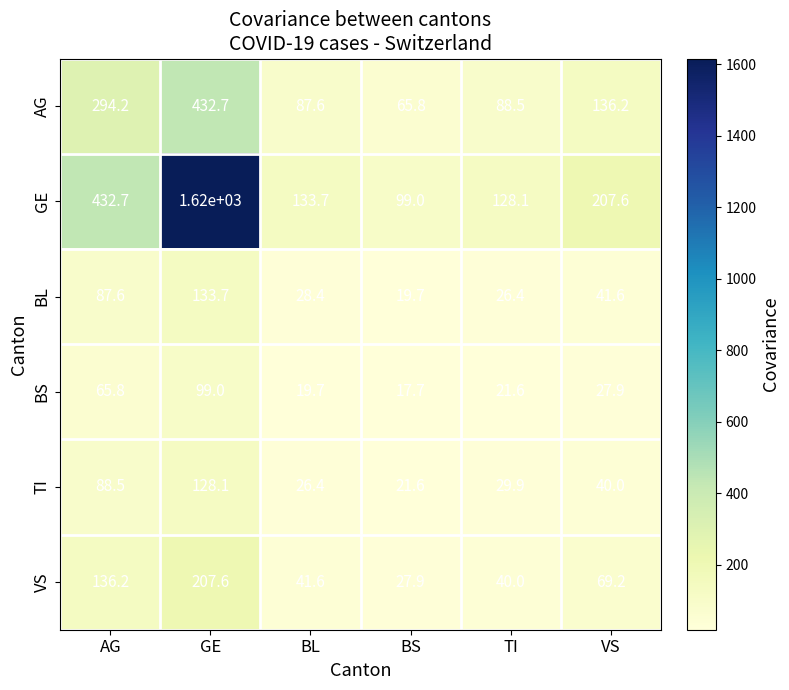

The VS series shows 15.6 at BL. True or false?

False